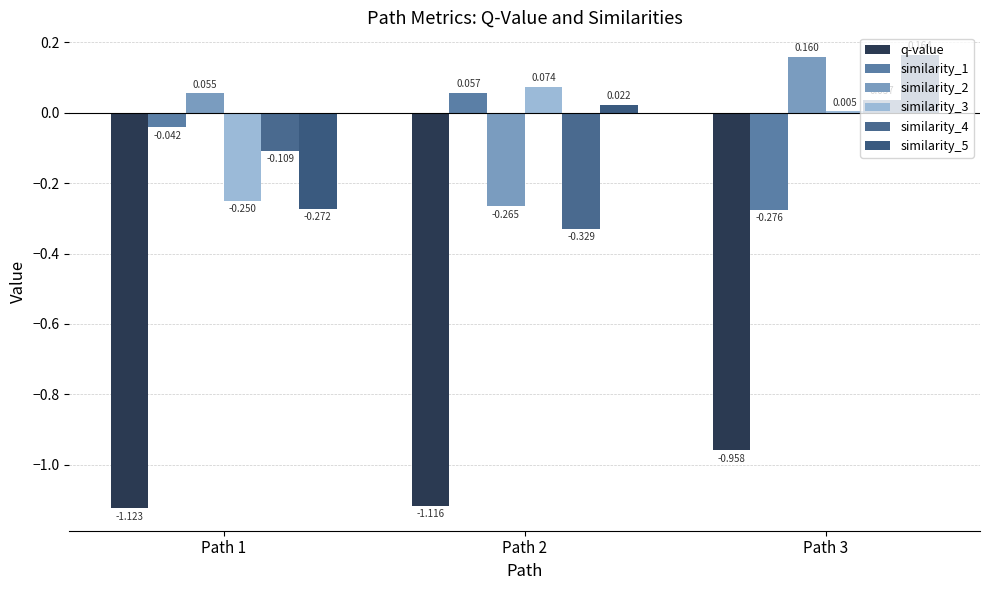

What are all the series names shown in the legend?

q-value, similarity_1, similarity_2, similarity_3, similarity_4, similarity_5